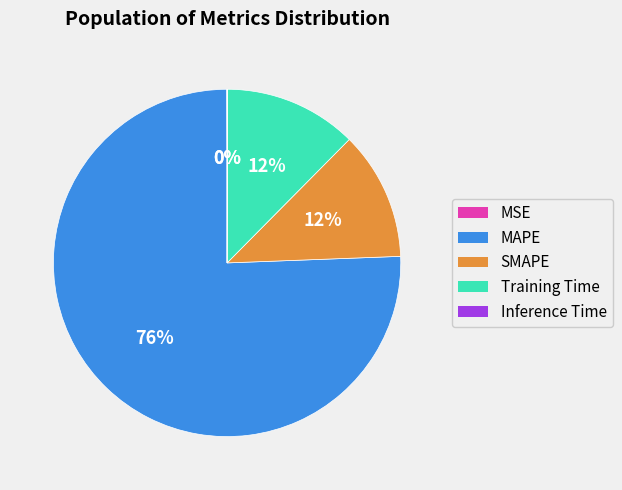

Which slice is the largest?

MAPE